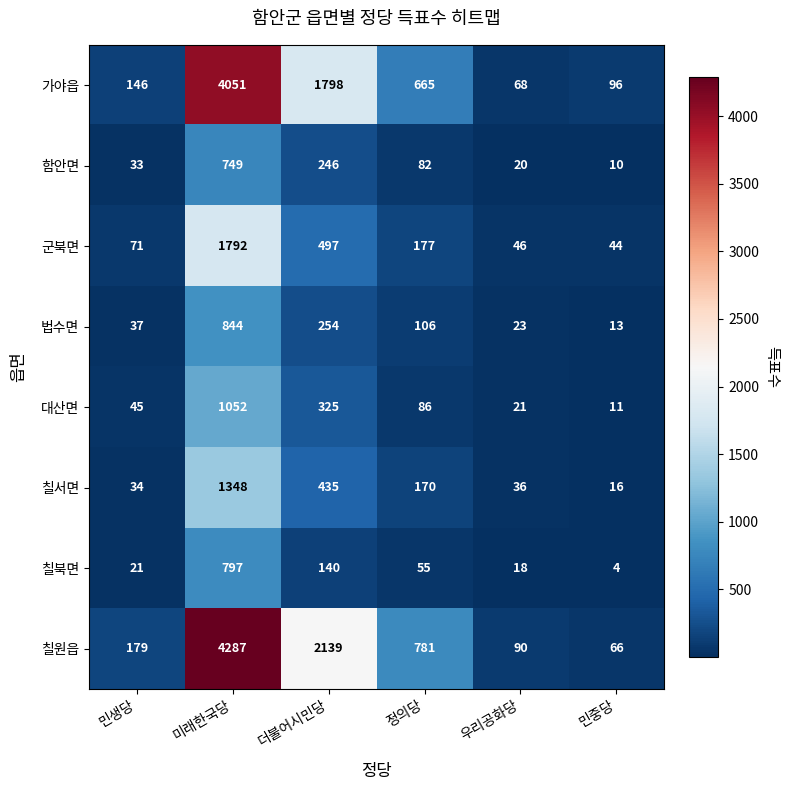

Is it true that 칠서면 equals 233 at 정의당?

False